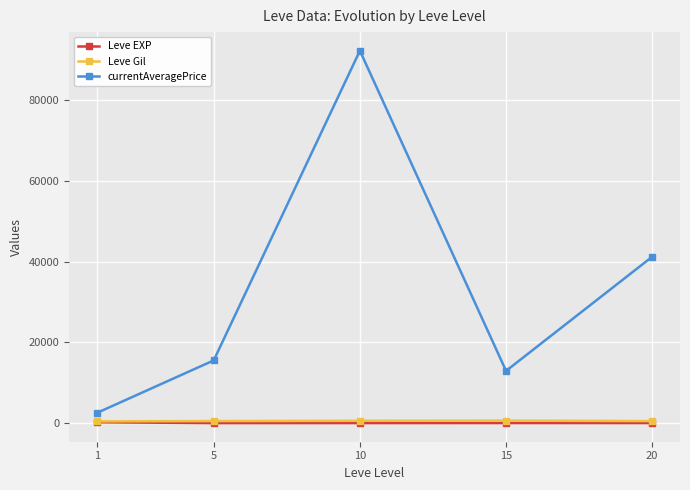

Which series has the largest range (max minus min)?

currentAveragePrice